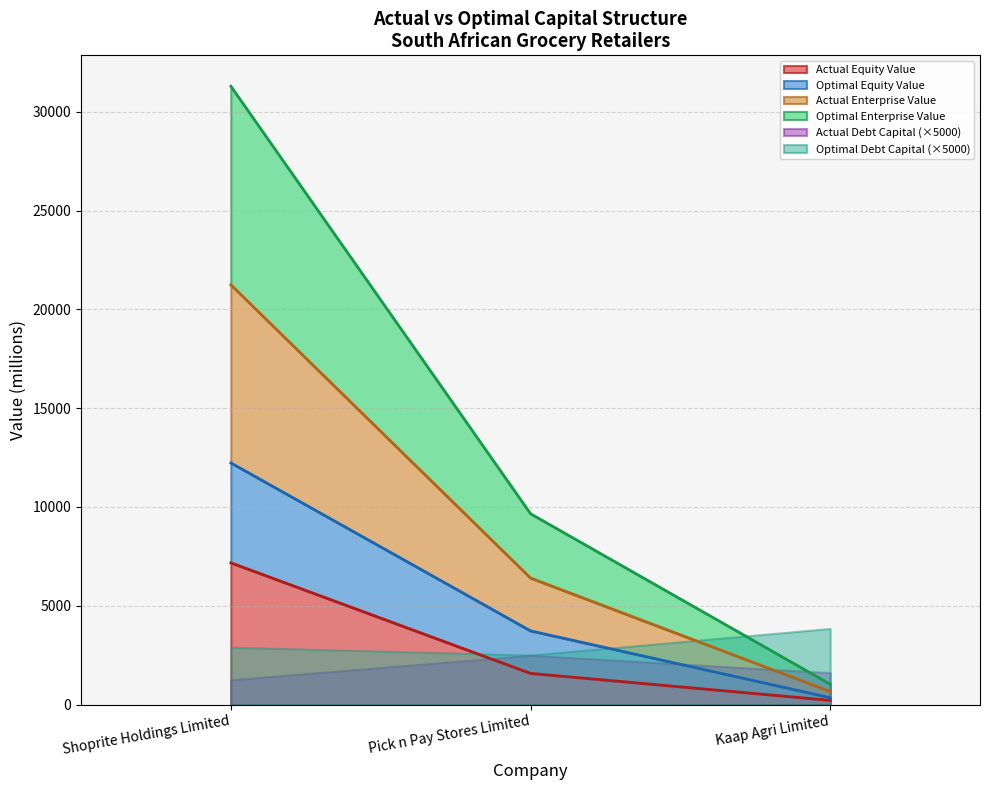

How many categories are shown in the chart?

3